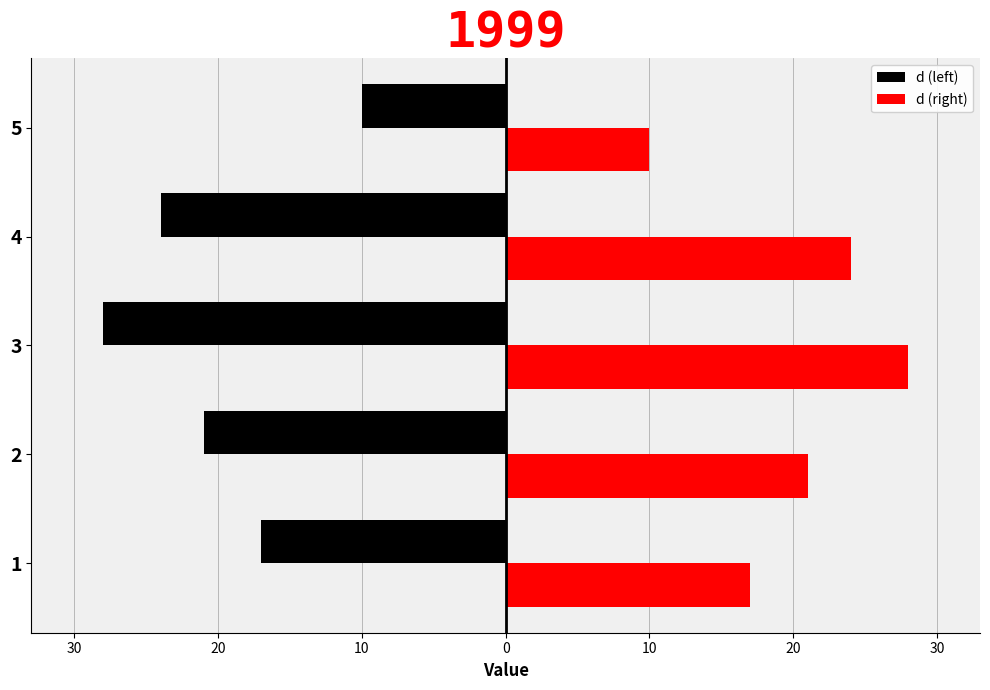

What are all the series names shown in the legend?

d (left), d (right)